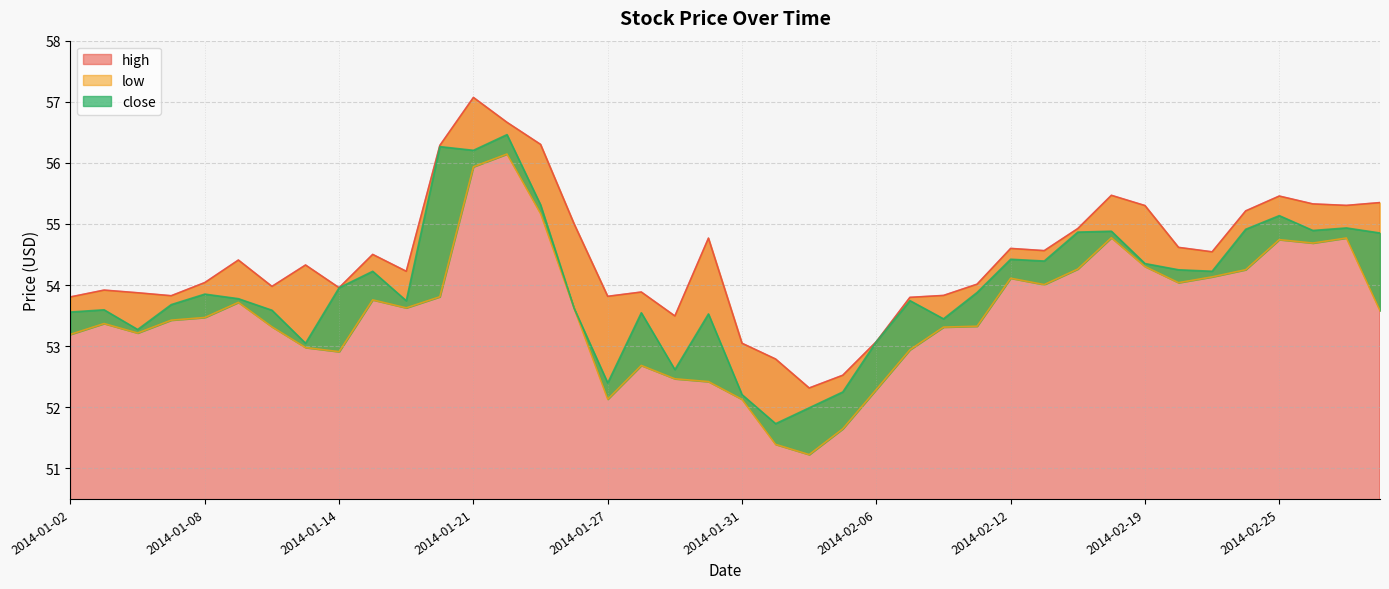

The close series shows 53.8 at 2014-01-09. True or false?

True